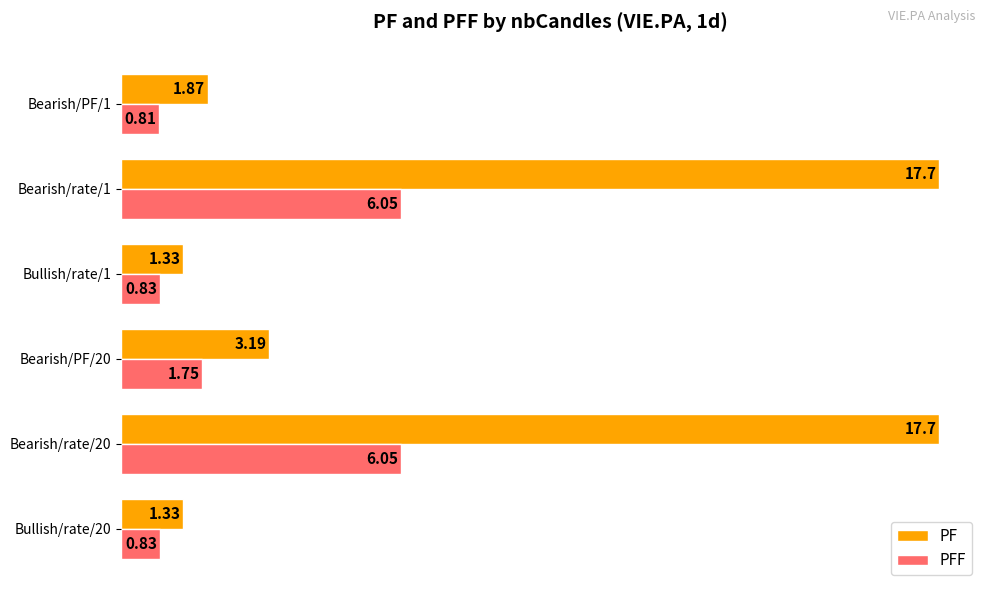

At which label is PFF closest to 3?

Bearish/PF/20